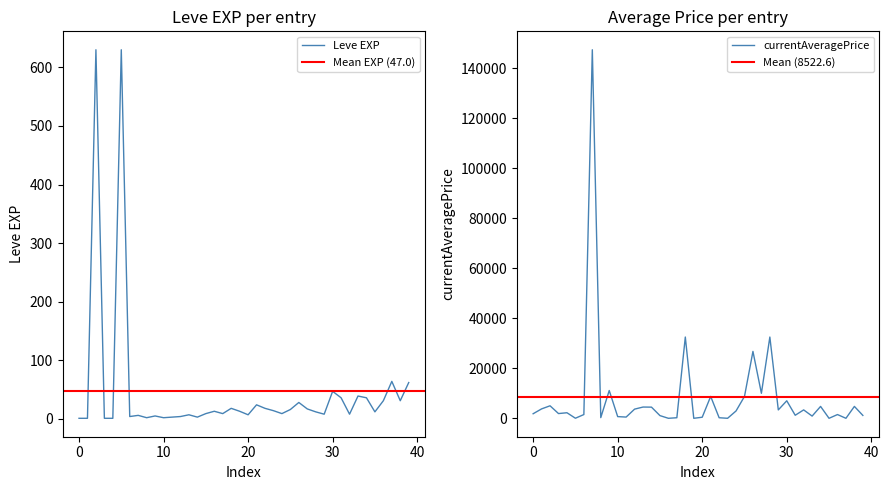

How many interior local valleys does the currentAveragePrice series have?

13